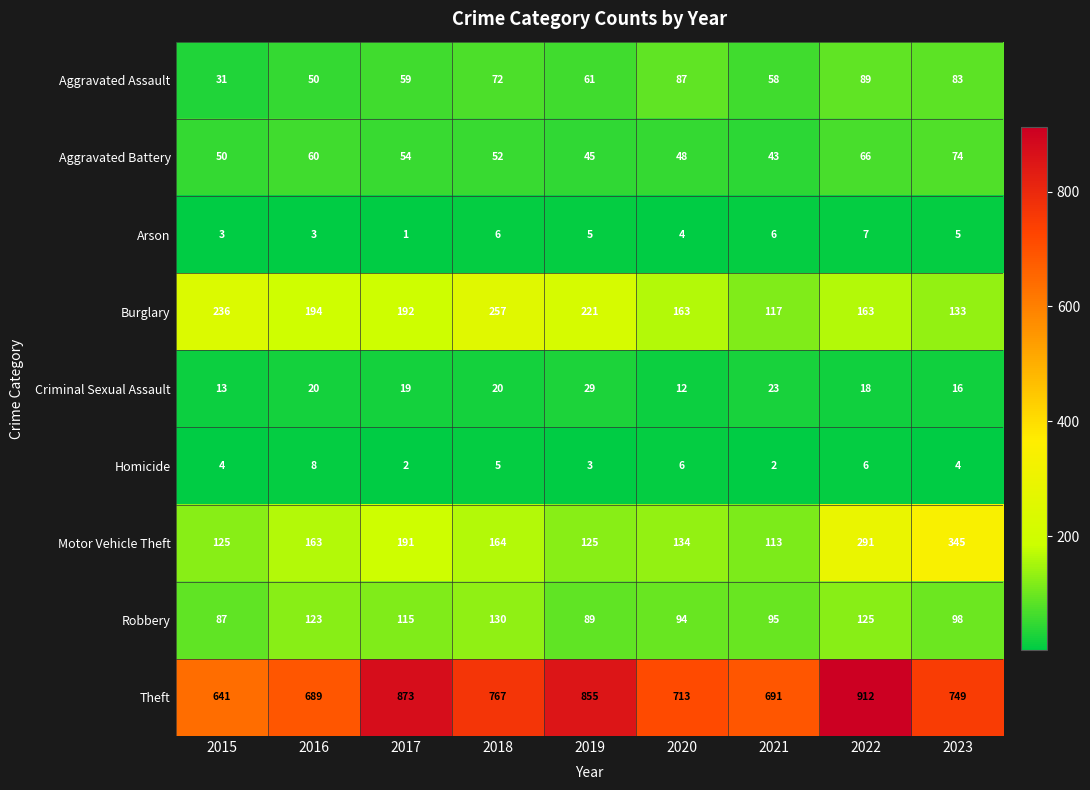

At which label is Arson closest to 4?

2020